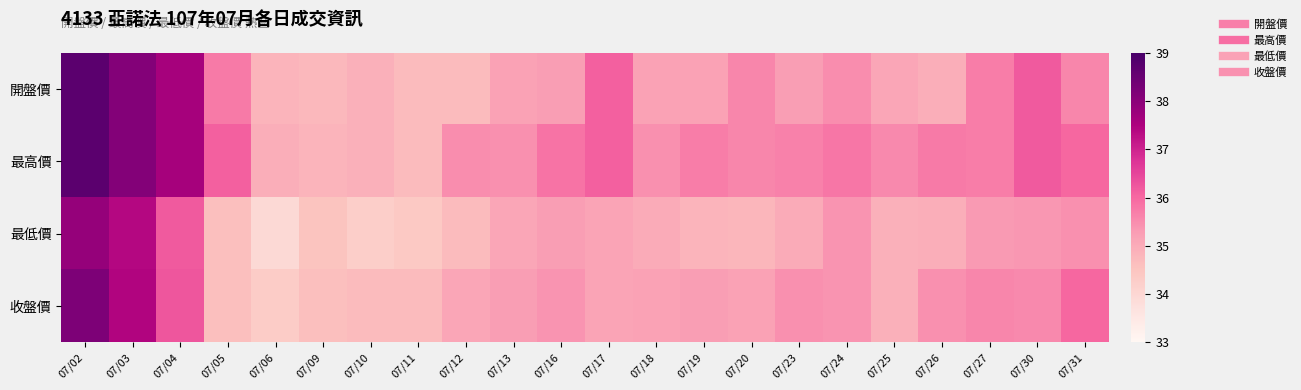

At how many categories does at least one series exceed 37?

3